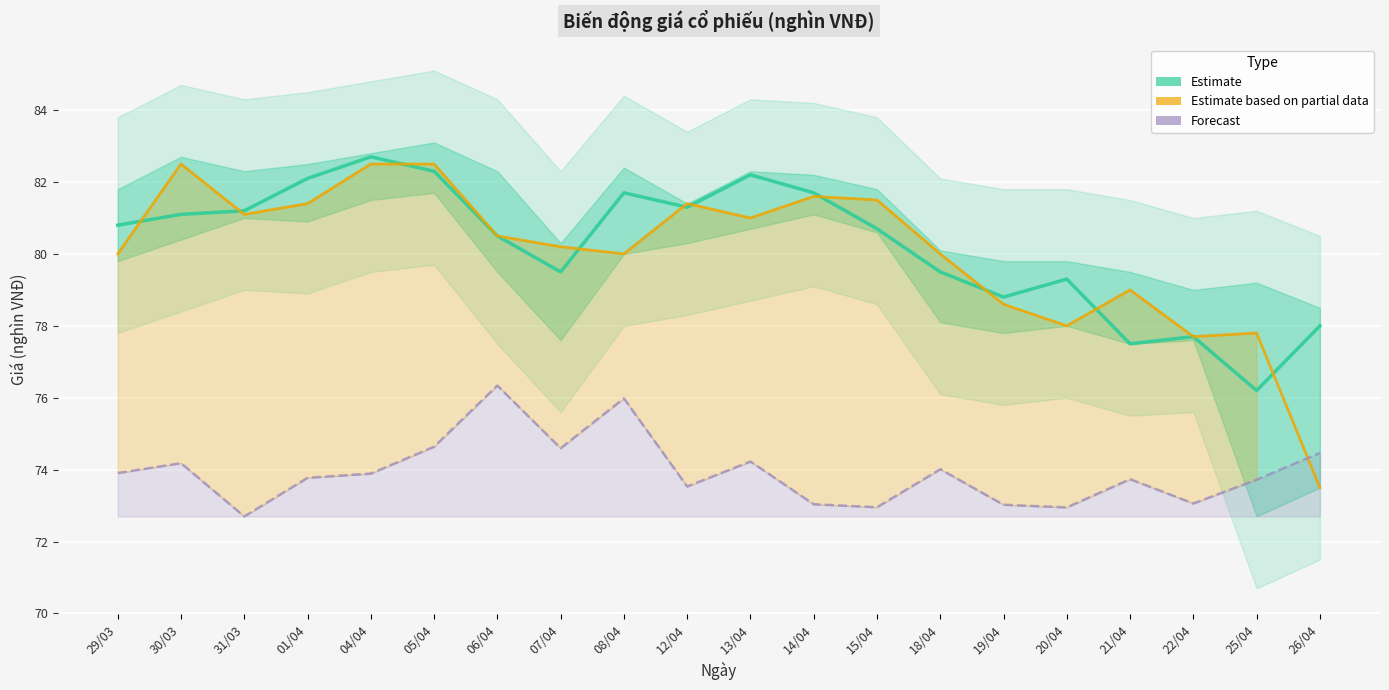

Where is Giá đóng cửa (Estimate) nearest to the value 79?

19/04